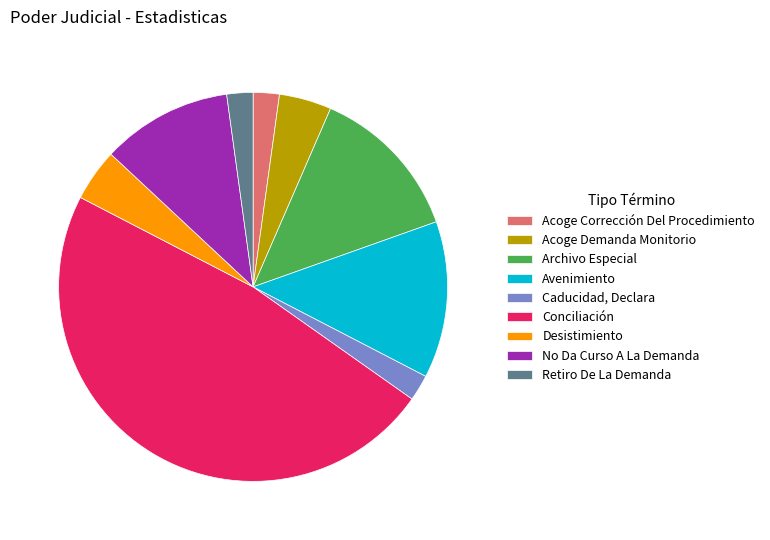

Is there a majority slice in this chart?

No